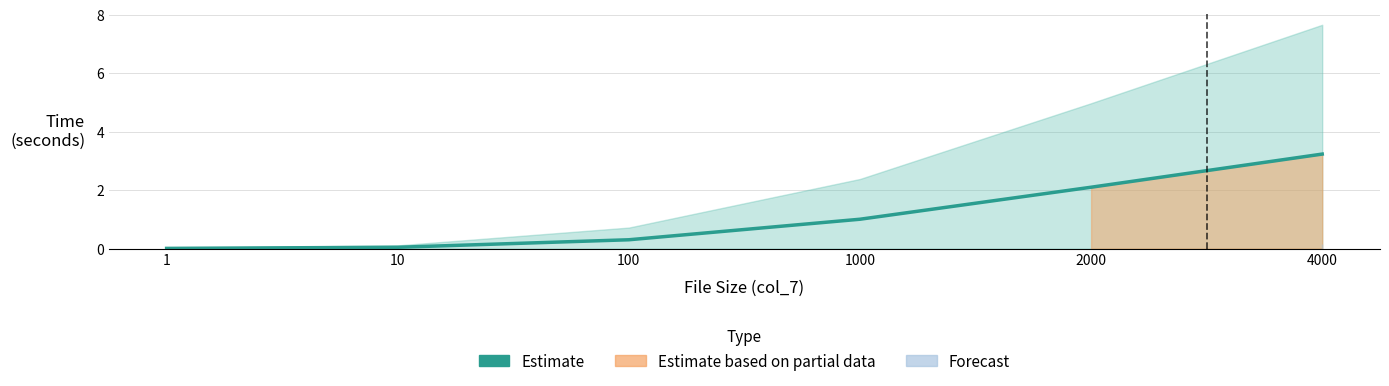

What is the change in value from 100 to 2000?

+1.8